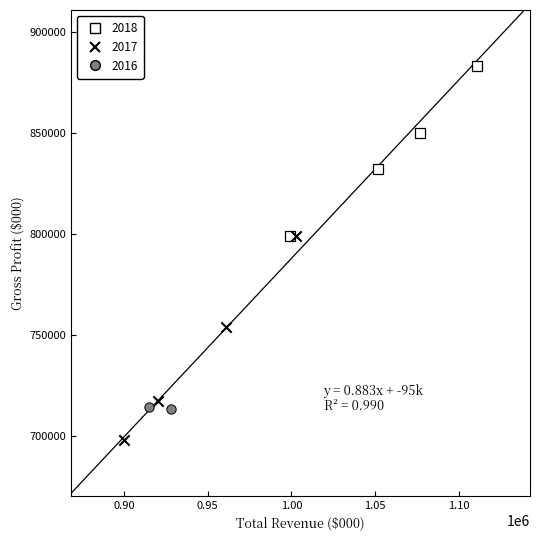

What are all the series names shown in the legend?

2018, 2017, 2016